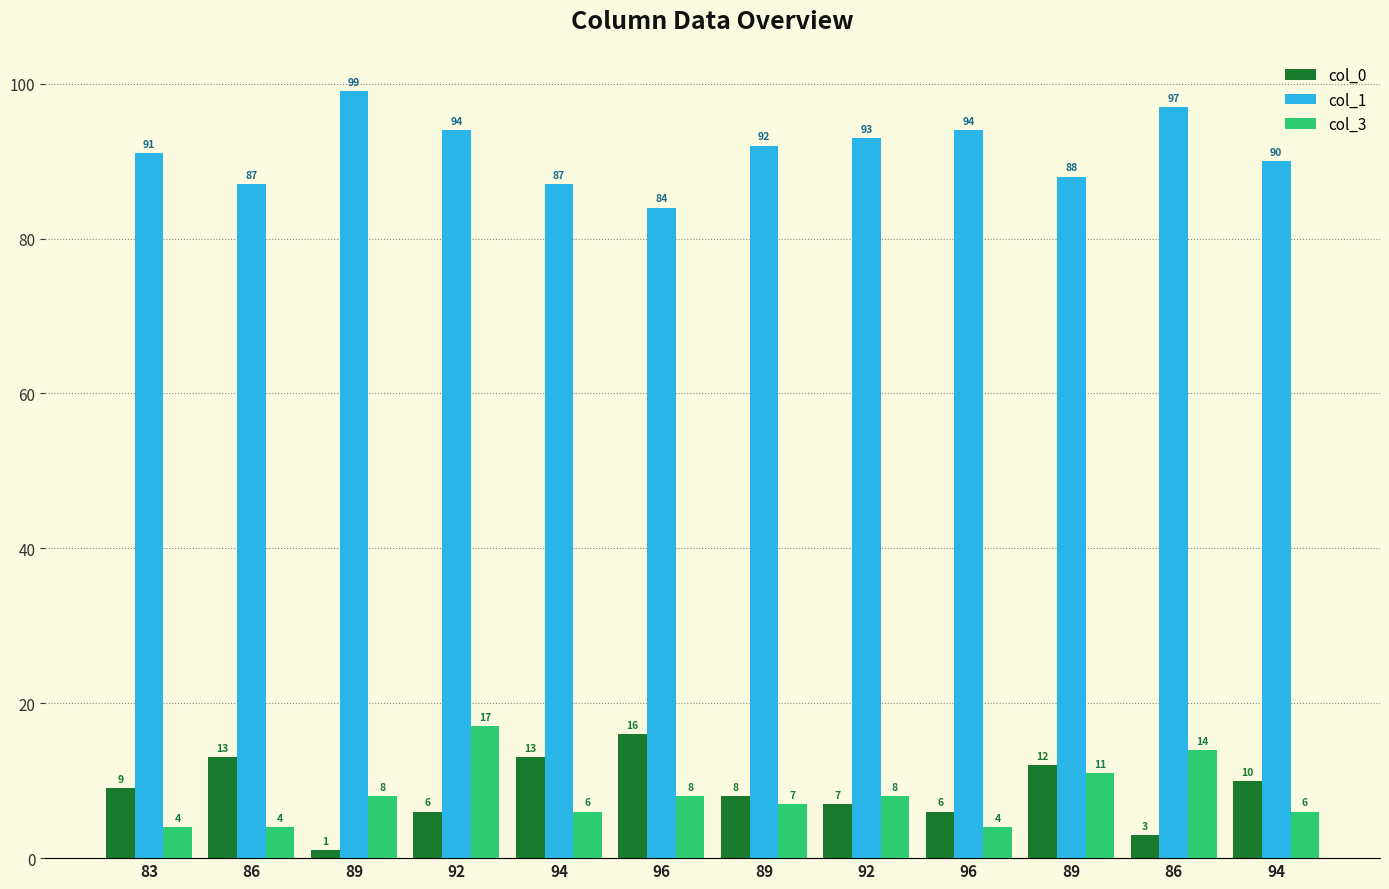

What is the minimum value for col_1?

84